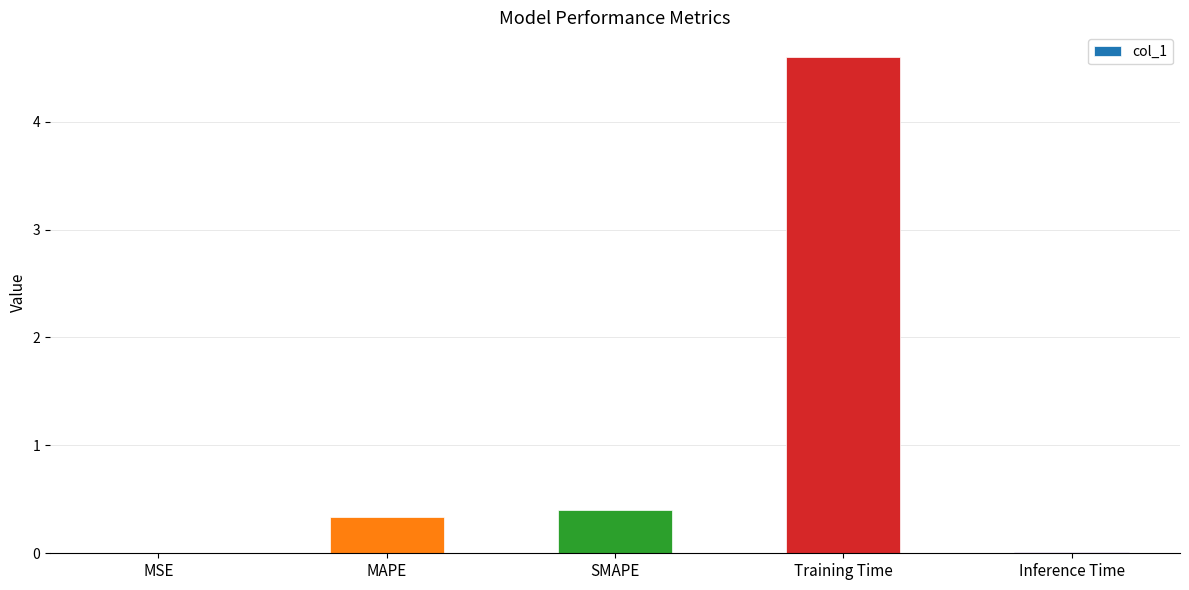

What is the difference between the values at MSE and MAPE?

0.3